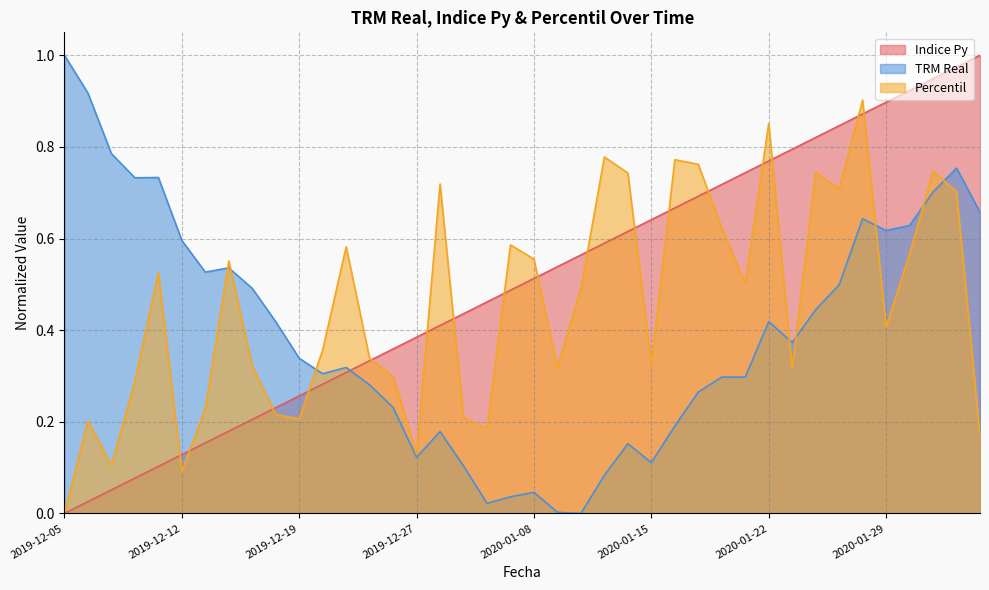

After their last crossing, which series has the higher values: TRM Real or Indice Py?

Indice Py